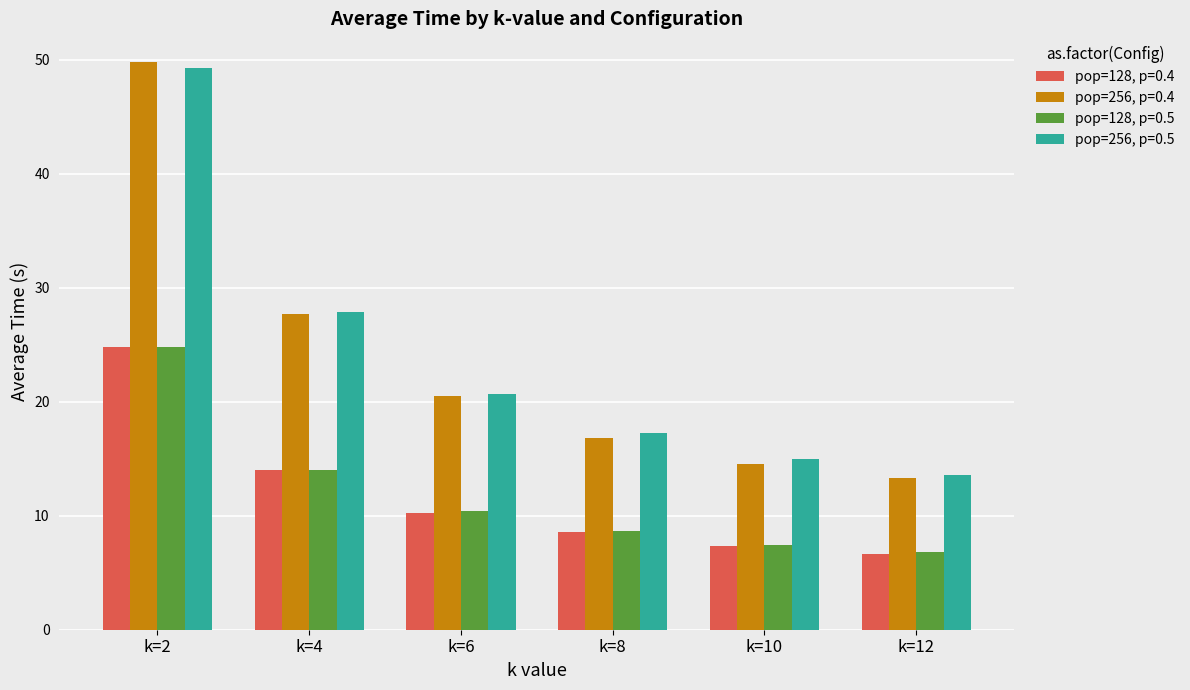

What is the difference between the maximum and second lowest values in the pop=128, p=0.4 series?

17.5